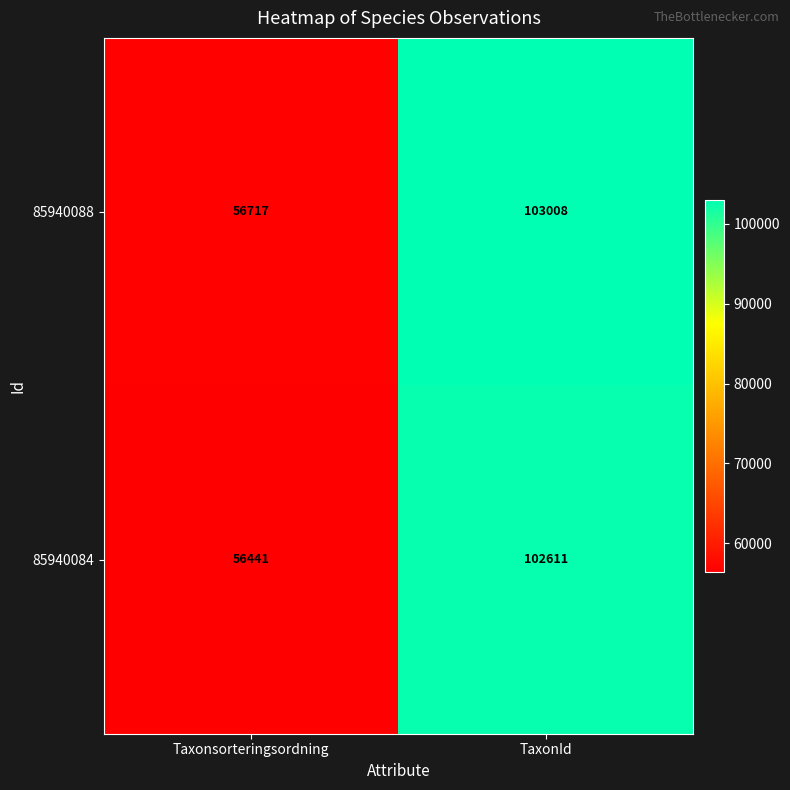

Where is 85940088 nearest to the value 79862?

Taxonsorteringsordning